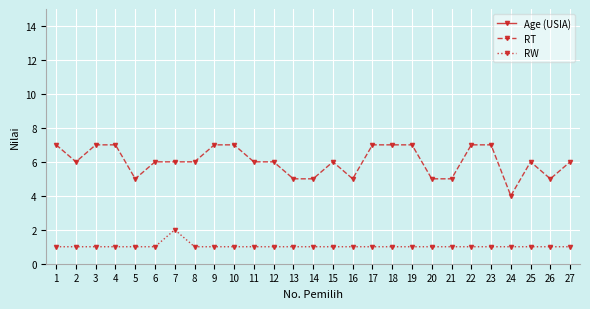

Does the chart display data point markers on the line(s)?

Yes